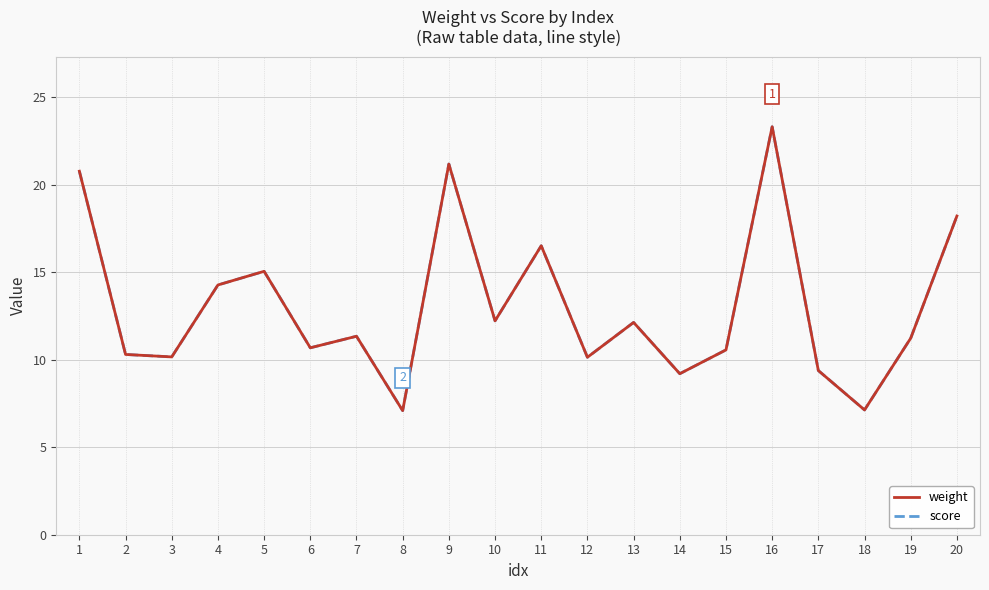

Is this an area chart (filled region under the line)?

No